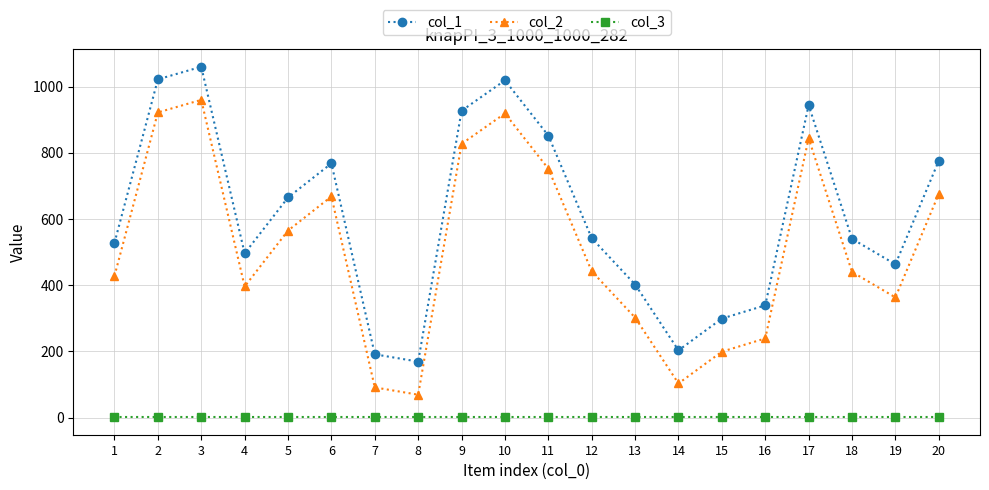

Rank the series by their average value, from lowest to highest.

col_3, col_2, col_1